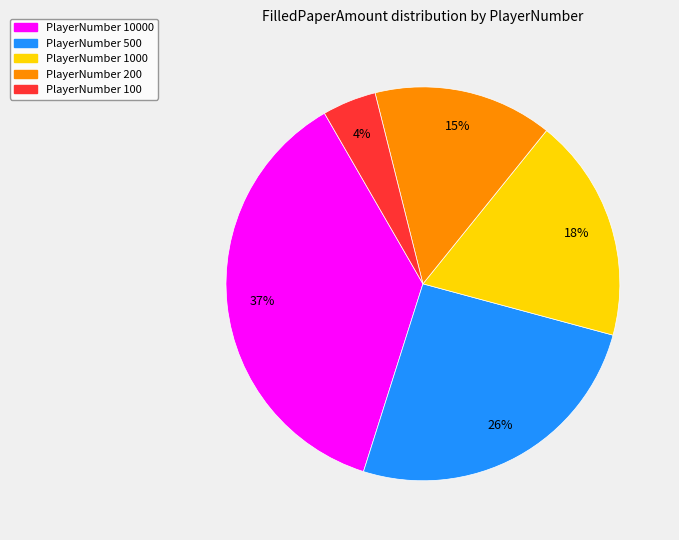

To the nearest percent, what is the average slice percentage?

20%